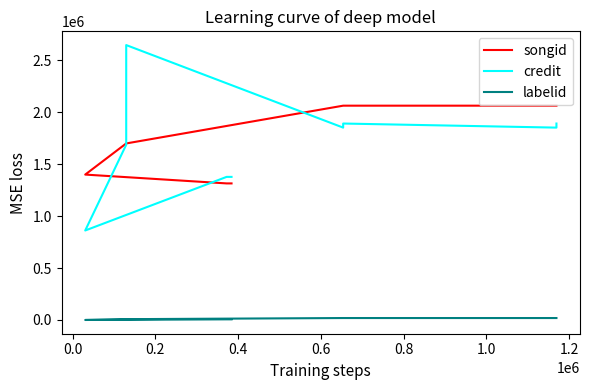

In labelid, how many points are lower than both neighbors (excluding endpoints)?

1